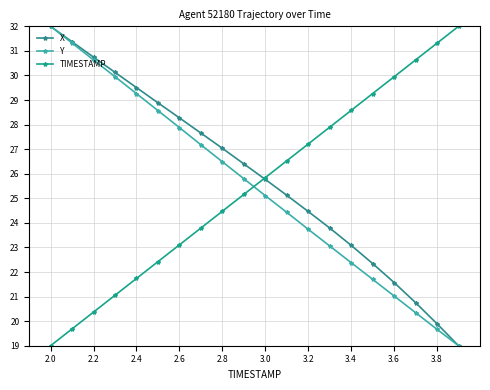

How many data points in Y are above 25?

11